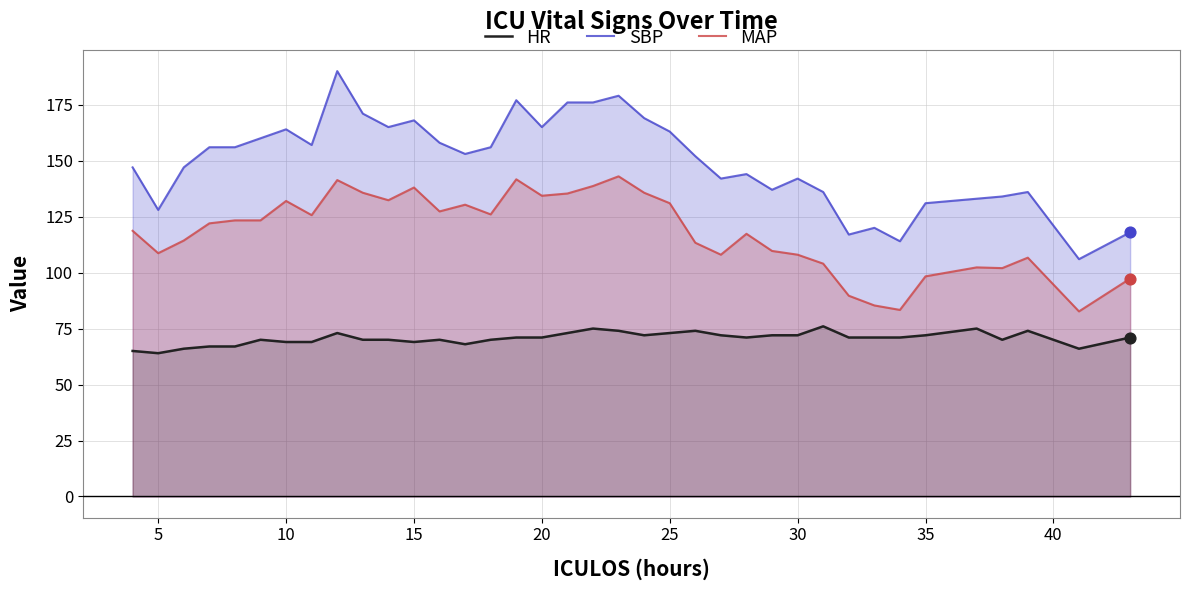

What is the total value across all series at 25?

367.0